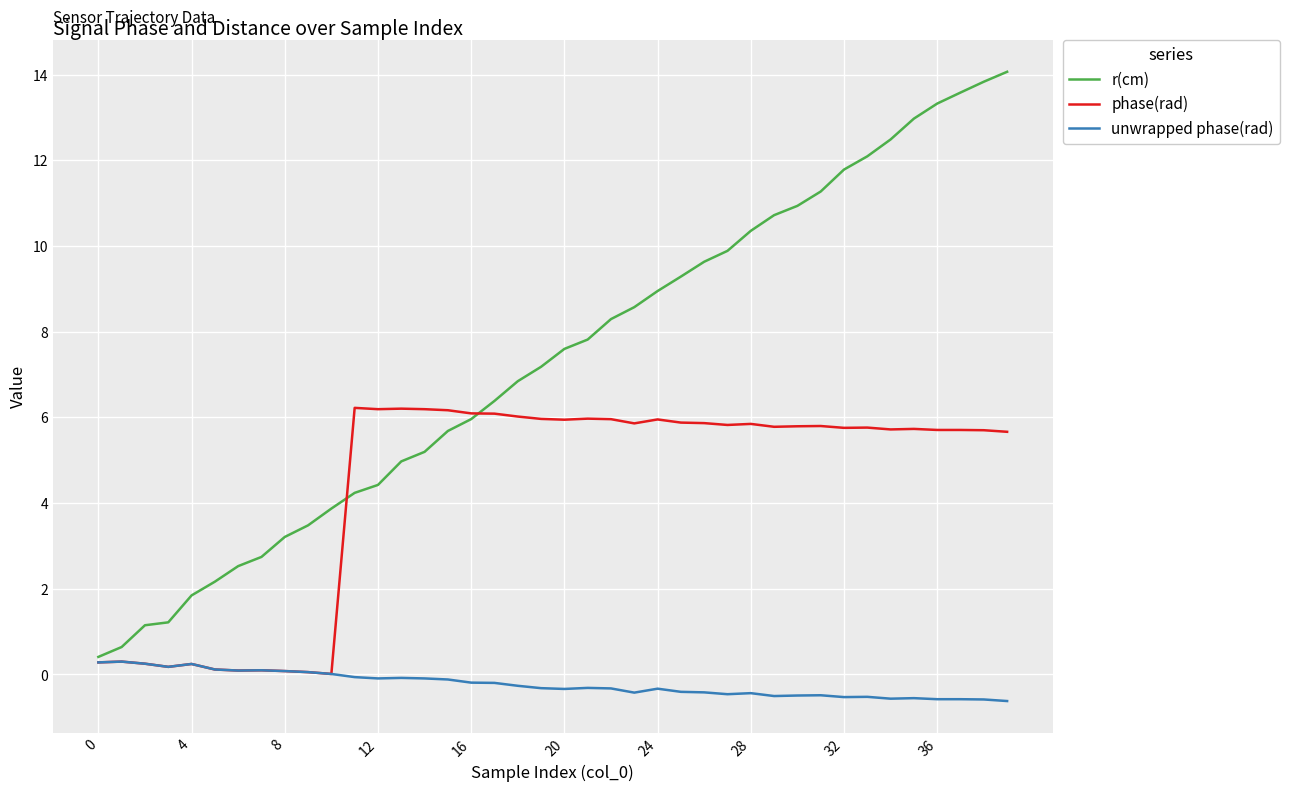

What is the lowest value of the r(cm) series?

0.4